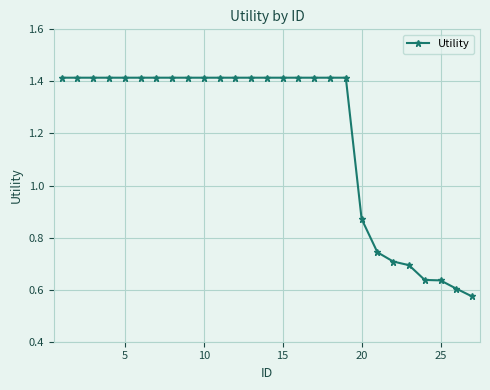

What is the sum of all values?

32.3